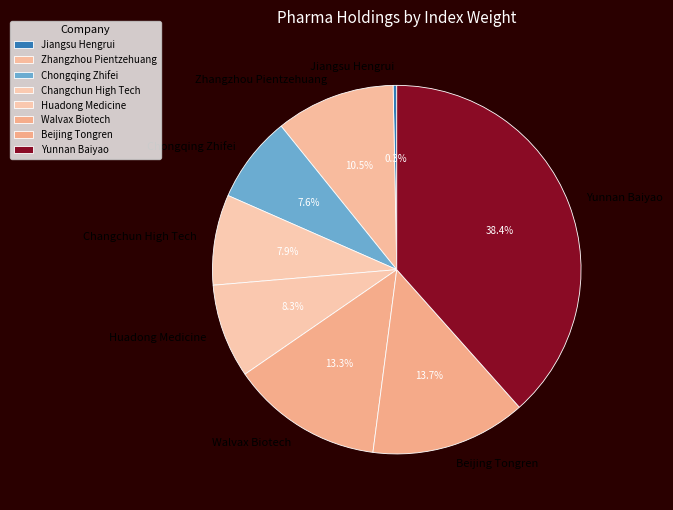

To the nearest percent, what is the difference between the largest and smallest slice percentages?

38%